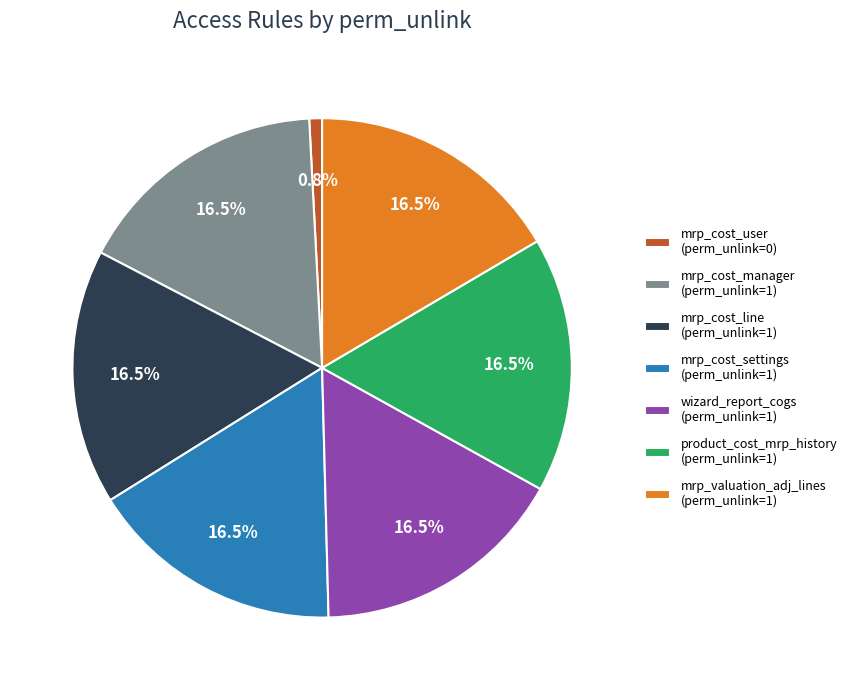

Does product_cost_mrp_history (perm_unlink=1) represent more than half of the total?

No